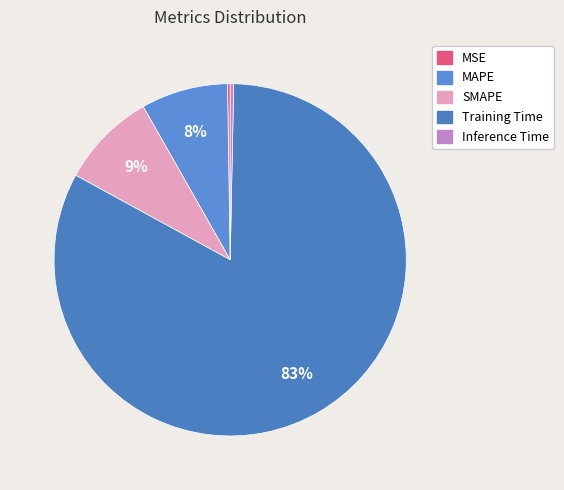

To the nearest percent, what is the average slice percentage?

20%